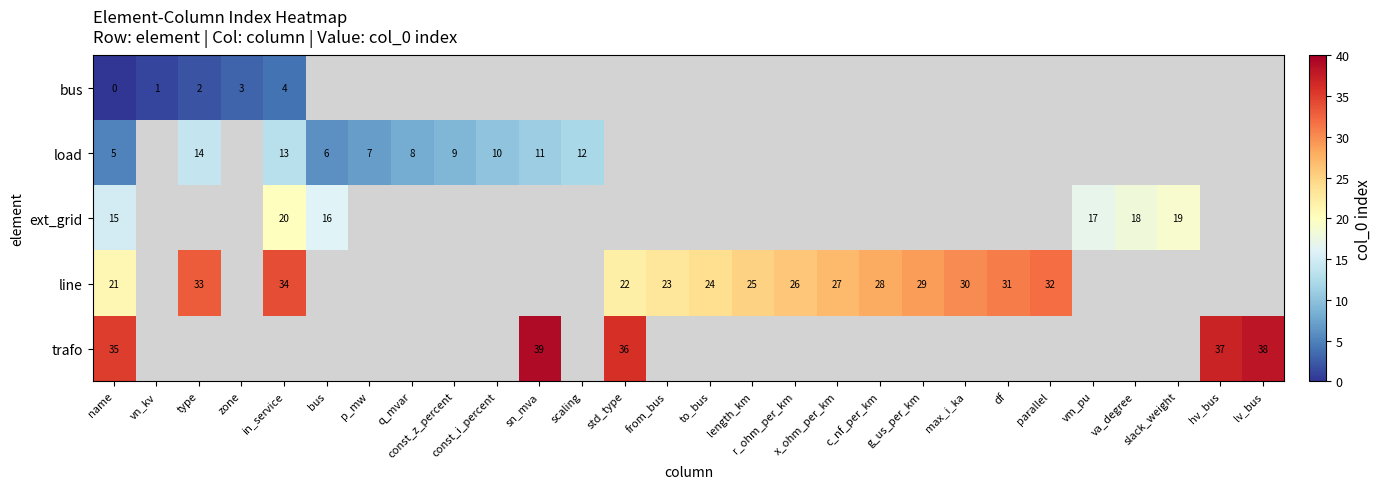

What is the total value across all series at name?

76